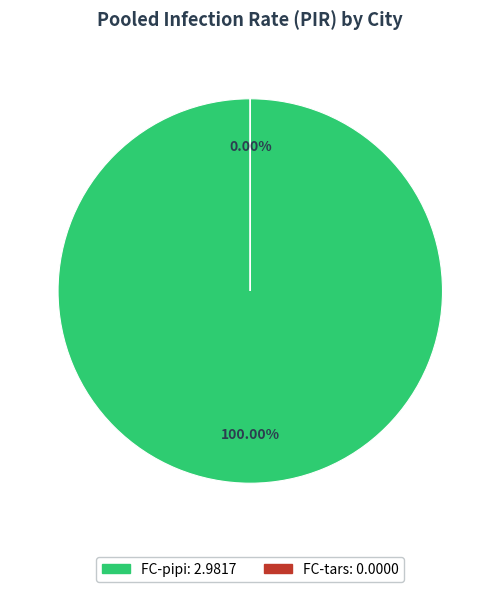

What percentage do FC-pipi and FC-tars together represent?

100.0%